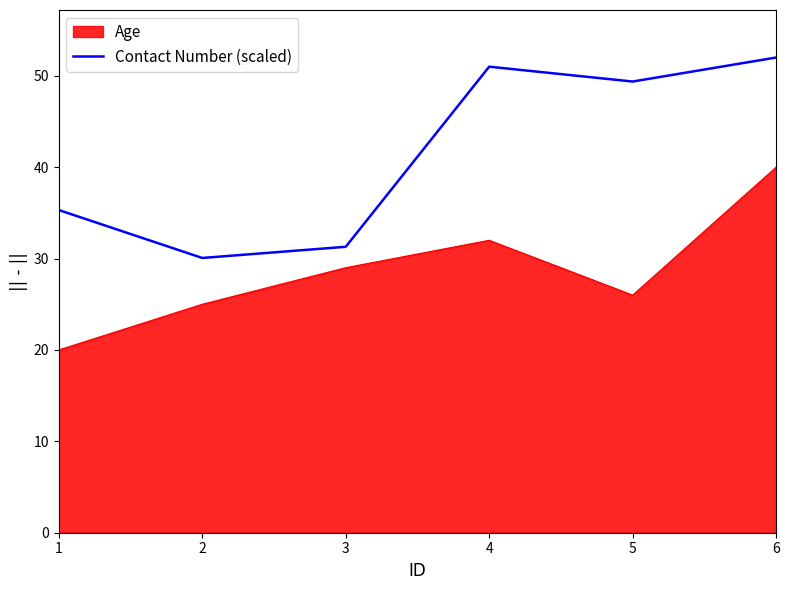

Rank the series at 4 from highest to lowest value.

Contact Number (scaled), Age